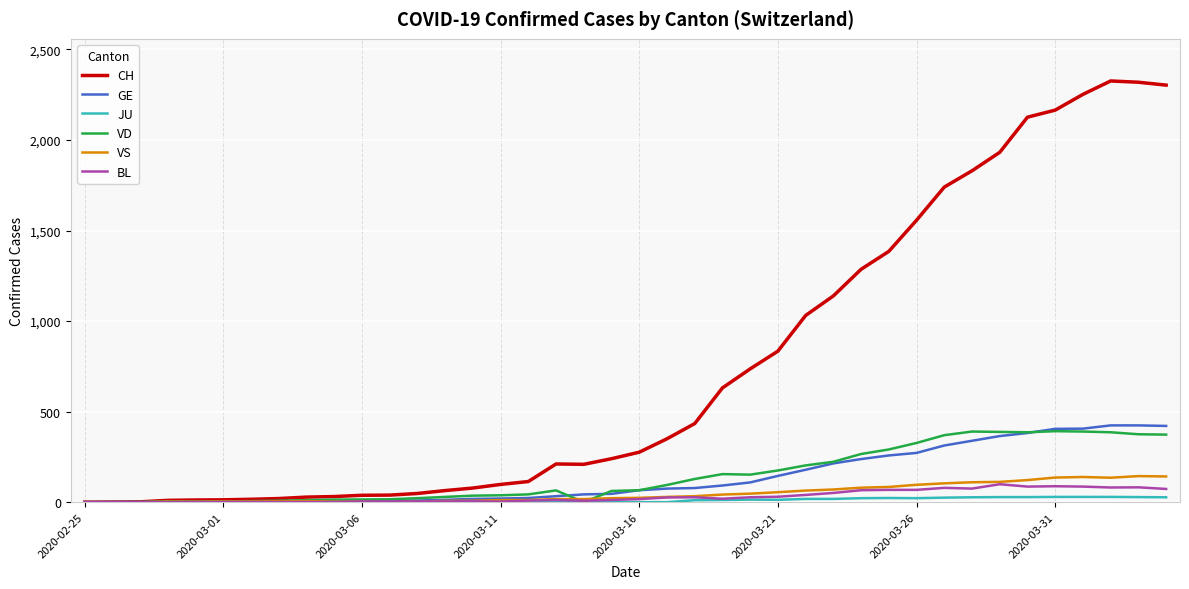

What is the average value of the GE series?

136